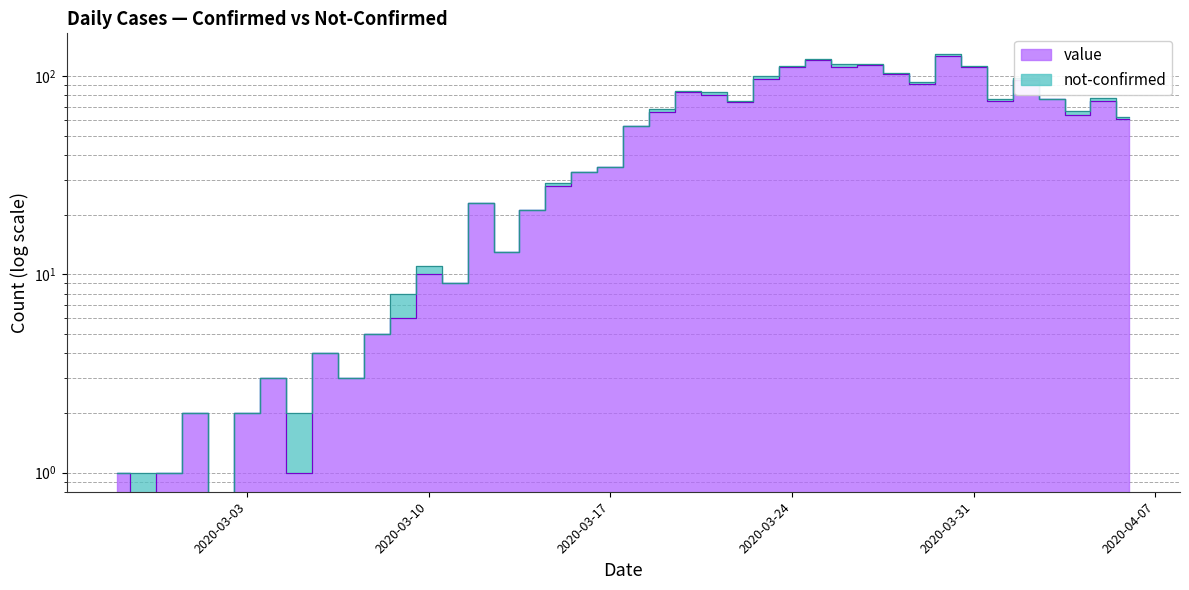

What is the sum of the values at 2020-03-20 and 2020-03-10?

93